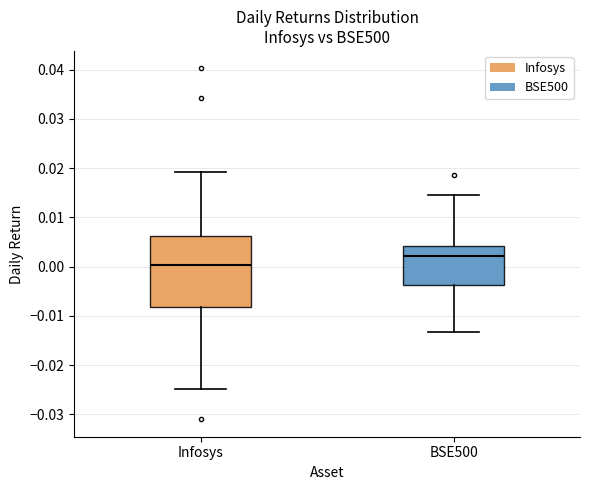

Where is the upper edge of the box for BSE500 on the y-axis? The values are not printed on the chart, so give them approximately, as read against the axis.

0.004